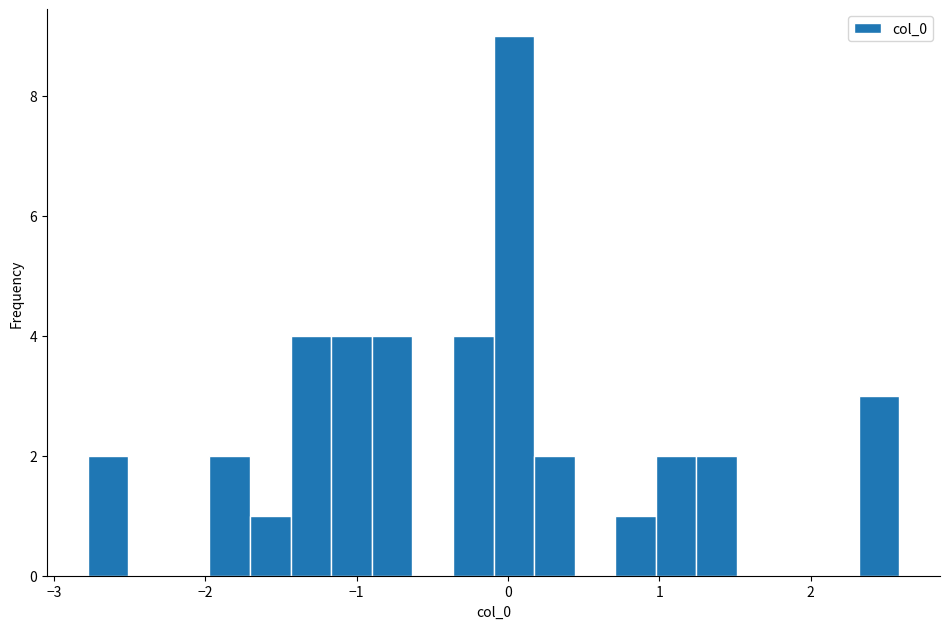

Read against the x-axis, roughly where is the centre of the tallest bar?

0.0